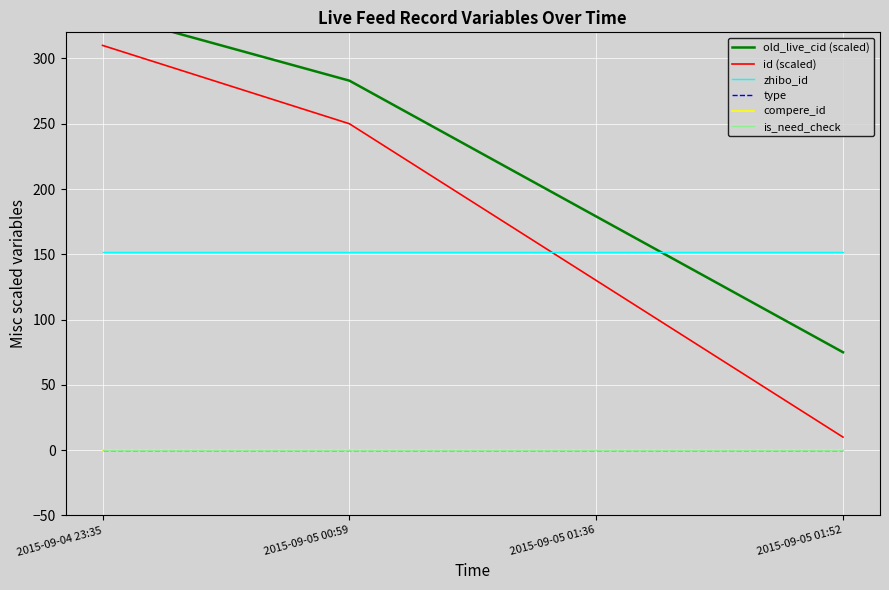

True or false: zhibo_id and type cross at least once.

False